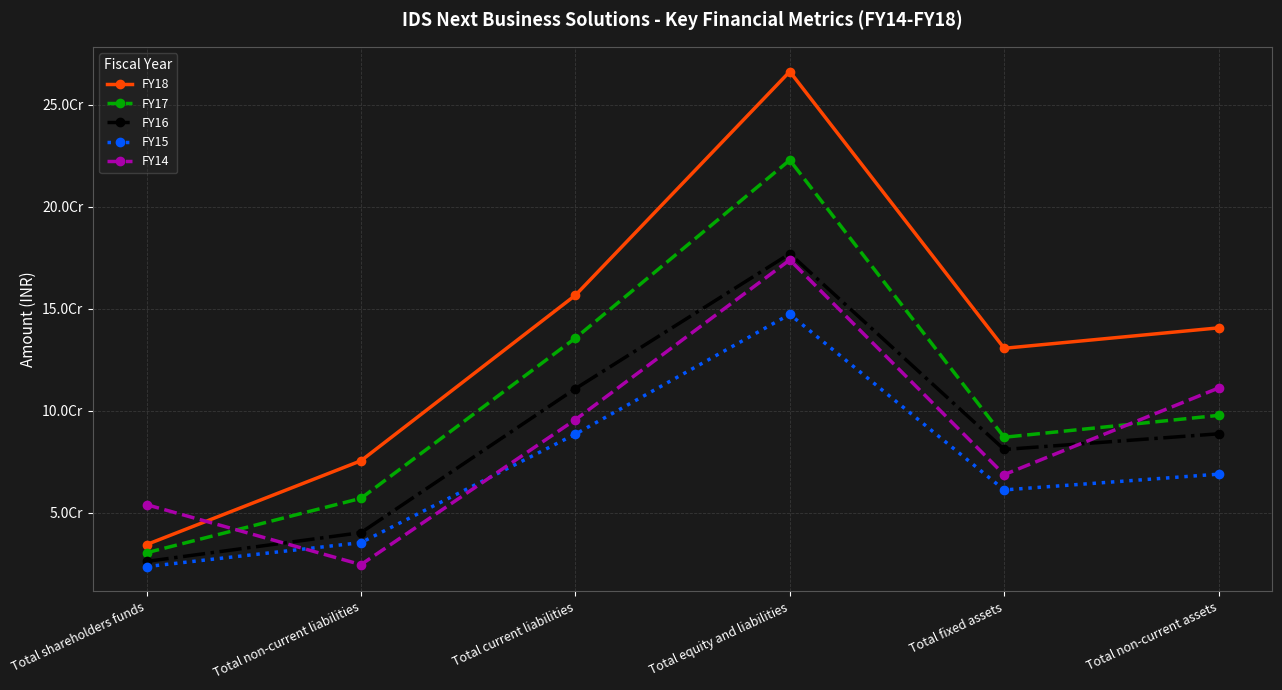

Is it true that FY14 equals 131659074 at Total current liabilities?

False